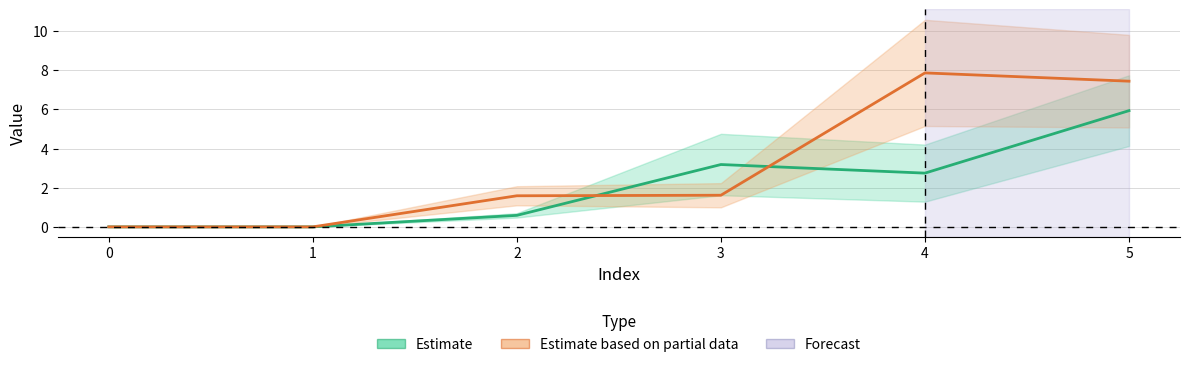

How many interior local peaks does the Estimate based on partial data series have?

1